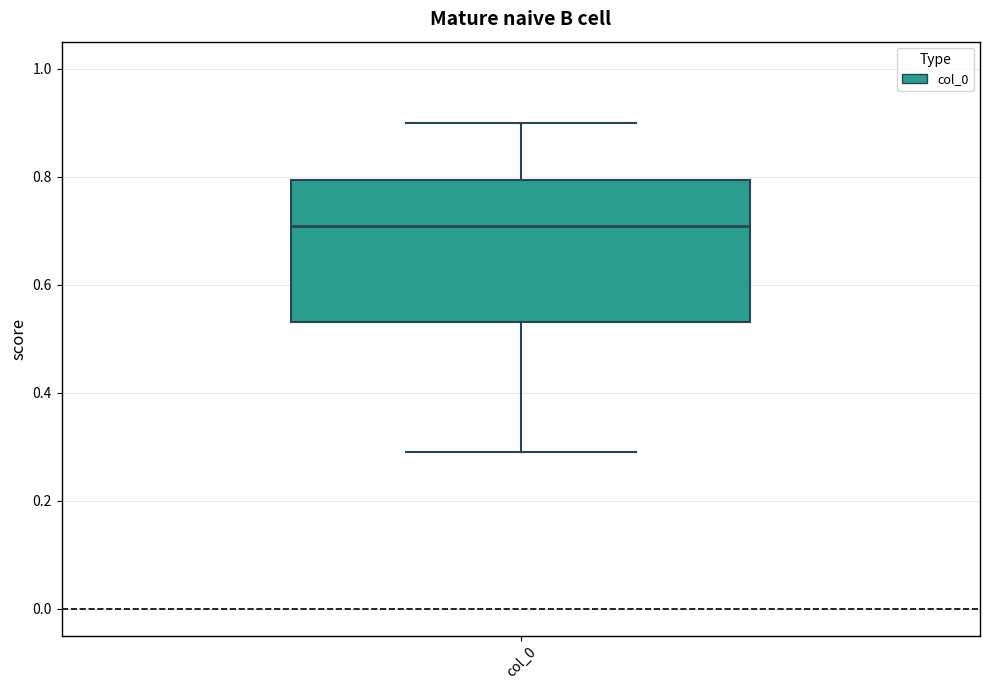

Where does the lower whisker of the box for col_0 end on the y-axis? The values are not printed on the chart, so give them approximately, as read against the axis.

0.30